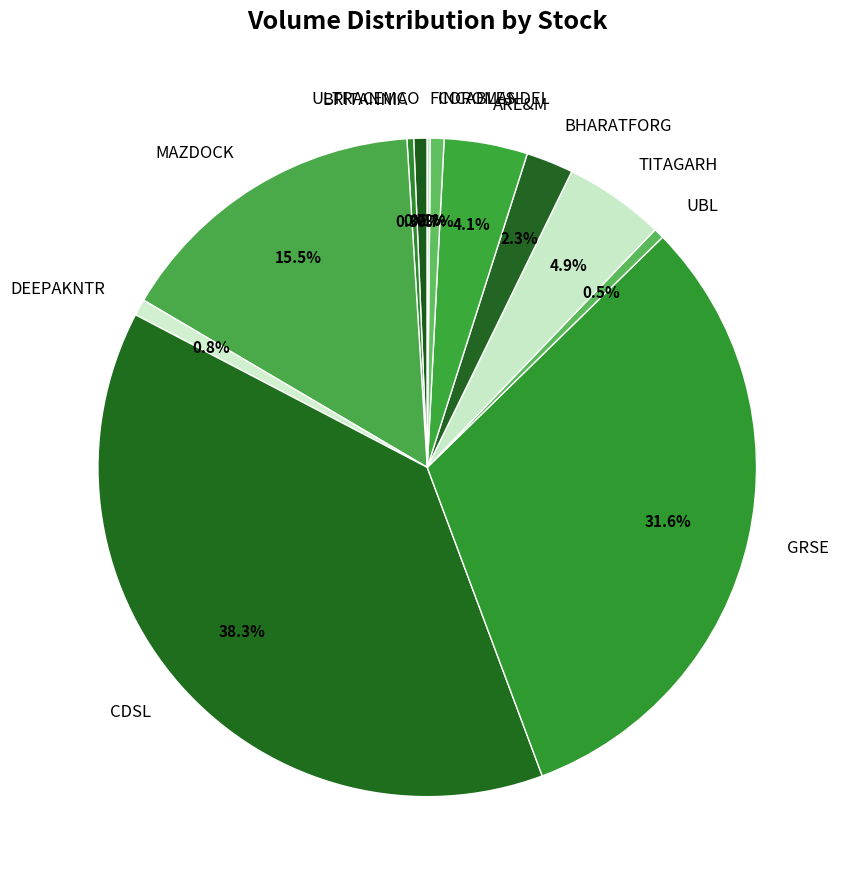

Approximately how many times larger is the value at BRITANNIA compared to TITAGARH?

0.1